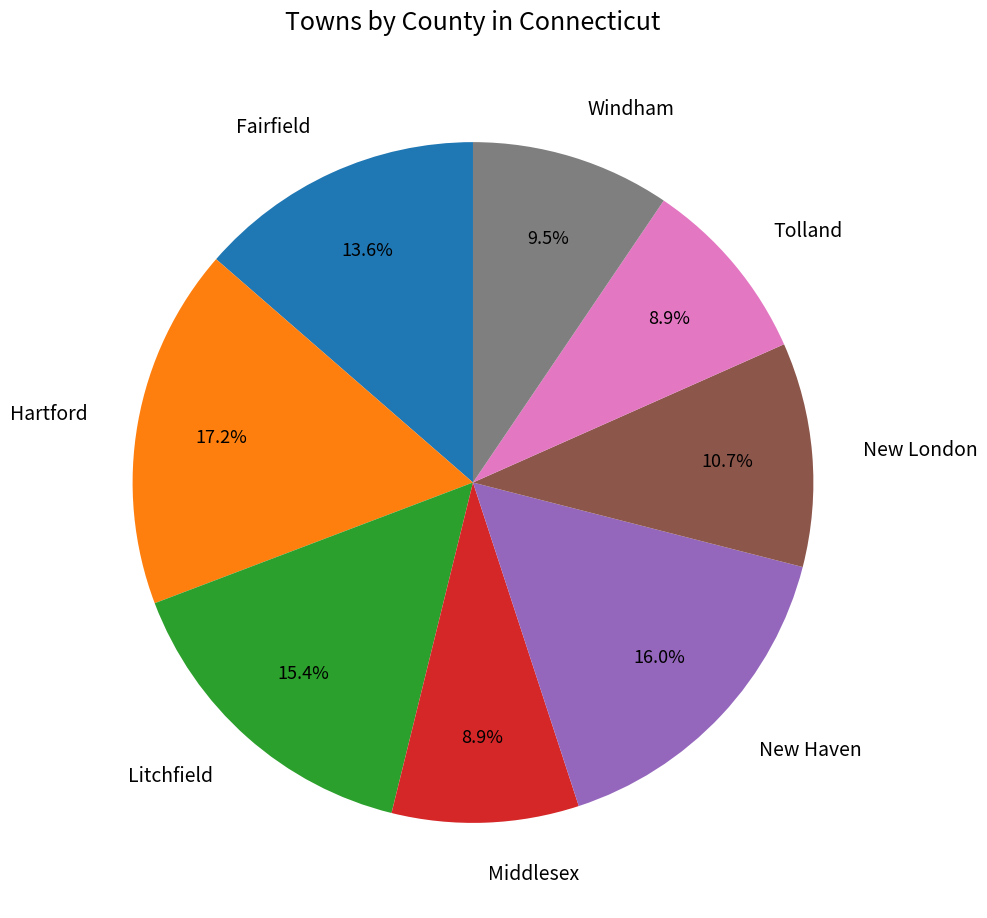

What portion of the pie excludes Middlesex?

91.1%